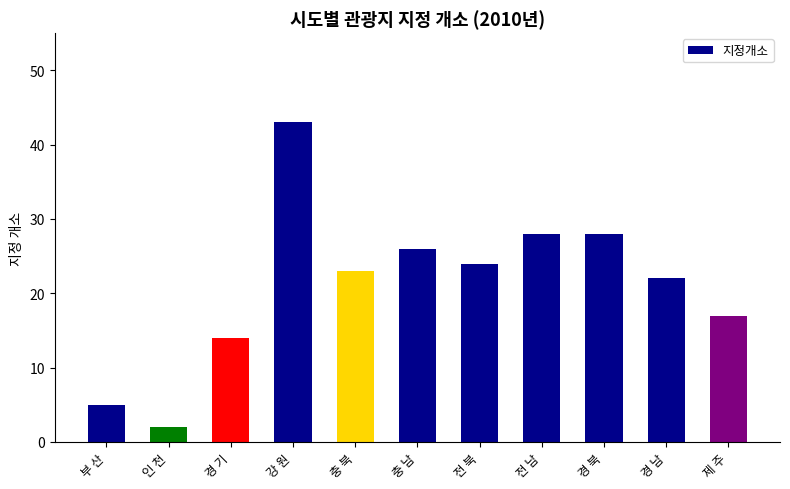

At which category does the chart reach its minimum across all series?

인 천